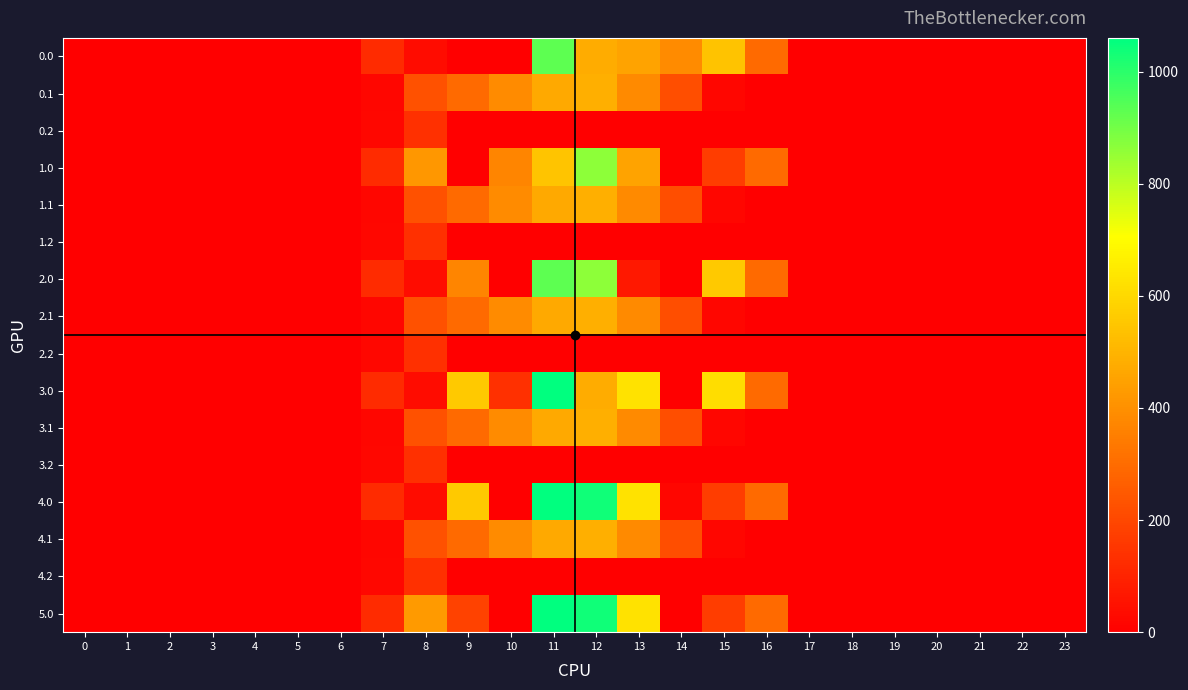

Reading right to left, transcribe all the data shown in this chart.

0.0: 23=0.0	22=0.0	21=0.0	20=0.0	19=0.0	18=0.0	17=0.0	16=294.5	15=542.3	14=385.3	13=455.2	12=477.2	11=929.3	10=0.0	9=0.0	8=35.0	7=120.6	6=0.0	5=0.0	4=0.0	3=0.0	2=0.0	1=0.0	0=0.0
0.1: 23=0.0	22=0.0	21=0.0	20=0.0	19=0.0	18=0.0	17=0.0	16=0.0	15=17.3	14=219.2	13=382.7	12=485.4	11=471.7	10=388.1	9=295.9	8=227.5	7=17.7	6=0.0	5=0.0	4=0.0	3=0.0	2=0.0	1=0.0	0=0.0
0.2: 23=0.0	22=0.0	21=0.0	20=0.0	19=0.0	18=0.0	17=0.0	16=0.0	15=0.0	14=0.0	13=0.0	12=0.0	11=0.0	10=0.0	9=0.0	8=134.2	7=22.3	6=0.0	5=0.0	4=0.0	3=0.0	2=0.0	1=0.0	0=0.0
1.0: 23=0.0	22=0.0	21=0.0	20=0.0	19=0.0	18=0.0	17=0.0	16=294.5	15=172.8	14=0.3	13=455.2	12=862.2	11=544.3	10=369.4	9=0.0	8=420.0	7=120.6	6=0.0	5=0.0	4=0.0	3=0.0	2=0.0	1=0.0	0=0.0
1.1: 23=0.0	22=0.0	21=0.0	20=0.0	19=0.0	18=0.0	17=0.0	16=0.0	15=17.3	14=219.2	13=382.7	12=485.4	11=471.7	10=388.1	9=295.9	8=227.5	7=17.7	6=0.0	5=0.0	4=0.0	3=0.0	2=0.0	1=0.0	0=0.0
1.2: 23=0.0	22=0.0	21=0.0	20=0.0	19=0.0	18=0.0	17=0.0	16=0.0	15=0.0	14=0.0	13=0.0	12=0.0	11=0.0	10=0.0	9=0.0	8=134.2	7=22.3	6=0.0	5=0.0	4=0.0	3=0.0	2=0.0	1=0.0	0=0.0
2.0: 23=0.0	22=0.0	21=0.0	20=0.0	19=0.0	18=0.0	17=0.0	16=294.5	15=557.8	14=0.3	13=70.2	12=862.2	11=929.3	10=0.0	9=369.4	8=35.0	7=120.6	6=0.0	5=0.0	4=0.0	3=0.0	2=0.0	1=0.0	0=0.0
2.1: 23=0.0	22=0.0	21=0.0	20=0.0	19=0.0	18=0.0	17=0.0	16=0.0	15=17.3	14=219.2	13=382.7	12=485.4	11=471.7	10=388.1	9=295.9	8=227.5	7=17.7	6=0.0	5=0.0	4=0.0	3=0.0	2=0.0	1=0.0	0=0.0
2.2: 23=0.0	22=0.0	21=0.0	20=0.0	19=0.0	18=0.0	17=0.0	16=0.0	15=0.0	14=0.0	13=0.0	12=0.0	11=0.0	10=0.0	9=0.0	8=134.2	7=22.3	6=0.0	5=0.0	4=0.0	3=0.0	2=0.0	1=0.0	0=0.0
3.0: 23=0.0	22=0.0	21=0.0	20=0.0	19=0.0	18=0.0	17=0.0	16=294.5	15=615.9	14=0.3	13=629.2	12=477.2	11=1060.3	10=136.4	9=559.0	8=35.0	7=120.6	6=0.0	5=0.0	4=0.0	3=0.0	2=0.0	1=0.0	0=0.0
3.1: 23=0.0	22=0.0	21=0.0	20=0.0	19=0.0	18=0.0	17=0.0	16=0.0	15=17.3	14=219.2	13=382.7	12=485.4	11=471.7	10=388.1	9=295.9	8=227.5	7=17.7	6=0.0	5=0.0	4=0.0	3=0.0	2=0.0	1=0.0	0=0.0
3.2: 23=0.0	22=0.0	21=0.0	20=0.0	19=0.0	18=0.0	17=0.0	16=0.0	15=0.0	14=0.0	13=0.0	12=0.0	11=0.0	10=0.0	9=0.0	8=134.2	7=22.3	6=0.0	5=0.0	4=0.0	3=0.0	2=0.0	1=0.0	0=0.0
4.0: 23=0.0	22=0.0	21=0.0	20=0.0	19=0.0	18=0.0	17=0.0	16=294.5	15=172.8	14=20.7	13=629.2	12=1036.2	11=1060.3	10=0.0	9=559.0	8=35.0	7=120.6	6=0.0	5=0.0	4=0.0	3=0.0	2=0.0	1=0.0	0=0.0
4.1: 23=0.0	22=0.0	21=0.0	20=0.0	19=0.0	18=0.0	17=0.0	16=0.0	15=17.3	14=219.2	13=382.7	12=485.4	11=471.7	10=388.1	9=295.9	8=227.5	7=17.7	6=0.0	5=0.0	4=0.0	3=0.0	2=0.0	1=0.0	0=0.0
4.2: 23=0.0	22=0.0	21=0.0	20=0.0	19=0.0	18=0.0	17=0.0	16=0.0	15=0.0	14=0.0	13=0.0	12=0.0	11=0.0	10=0.0	9=0.0	8=134.2	7=22.3	6=0.0	5=0.0	4=0.0	3=0.0	2=0.0	1=0.0	0=0.0
5.0: 23=0.0	22=0.0	21=0.0	20=0.0	19=0.0	18=0.0	17=0.0	16=294.5	15=172.8	14=0.3	13=629.2	12=1036.2	11=1060.3	10=0.0	9=184.1	8=430.3	7=120.6	6=0.0	5=0.0	4=0.0	3=0.0	2=0.0	1=0.0	0=0.0